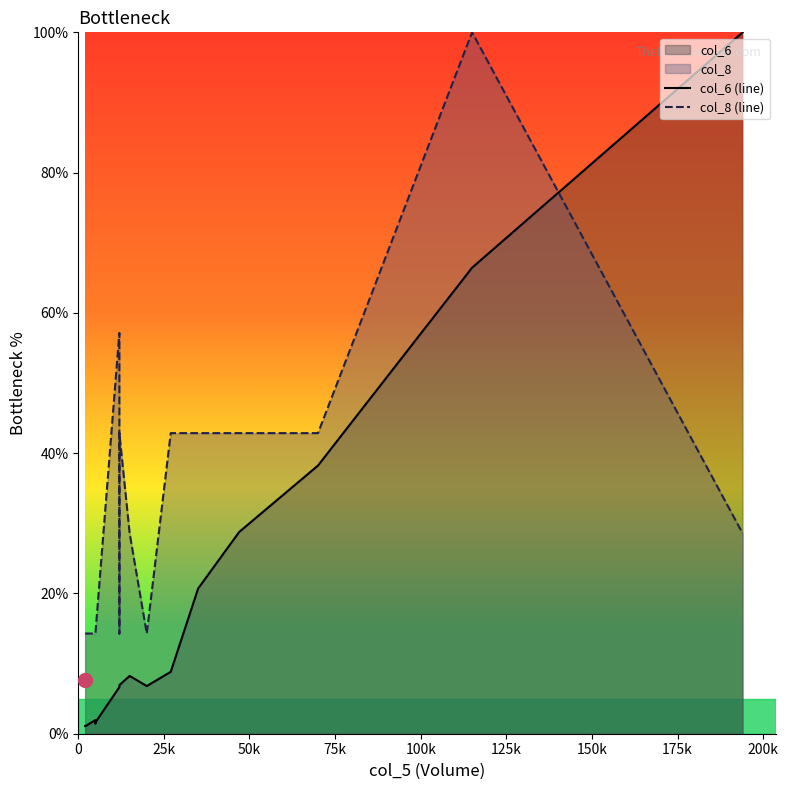

Reading left to right, transcribe all the data shown in this chart.

col_6 (line): 1.1	1.1	2.0	1.5	1.6	6.6	6.7	6.9	8.2	6.8	8.8	20.7	28.8	38.2	66.4	100.0
col_8 (line): 14.3	14.3	14.3	14.3	14.3	57.1	14.3	42.9	28.6	14.3	42.9	42.9	42.9	42.9	100.0	28.6